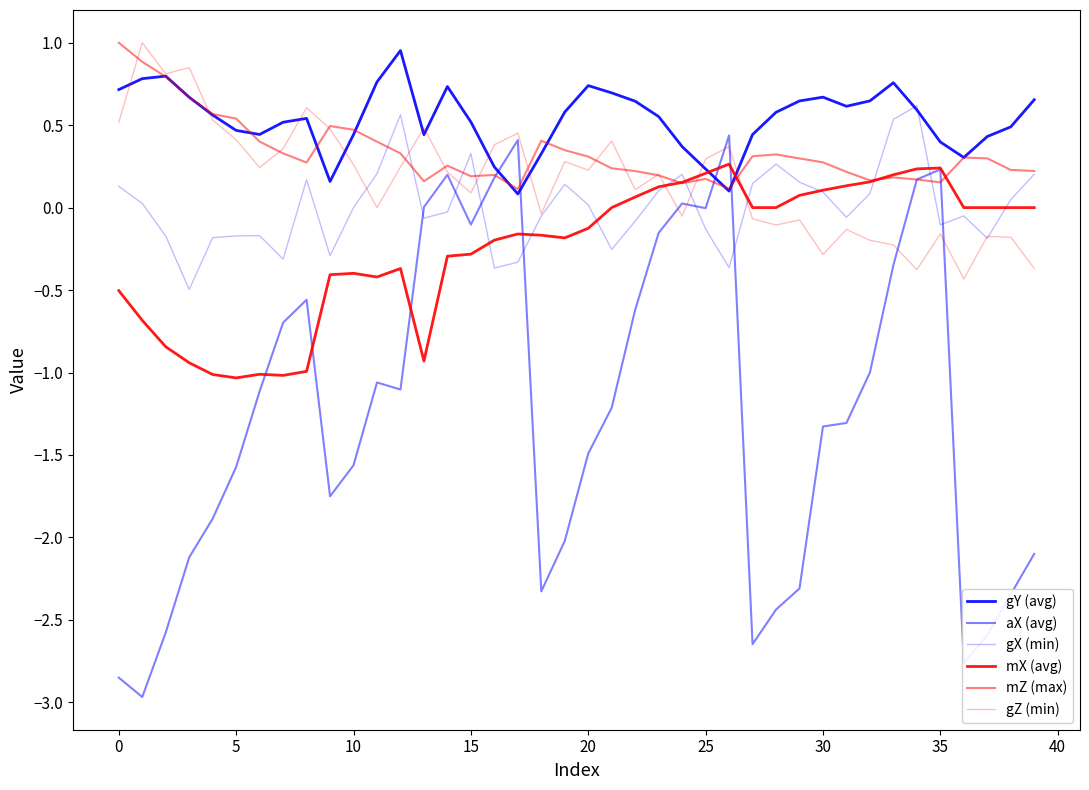

What is the difference between the maximum and minimum values in the aX (avg) series?

3.4